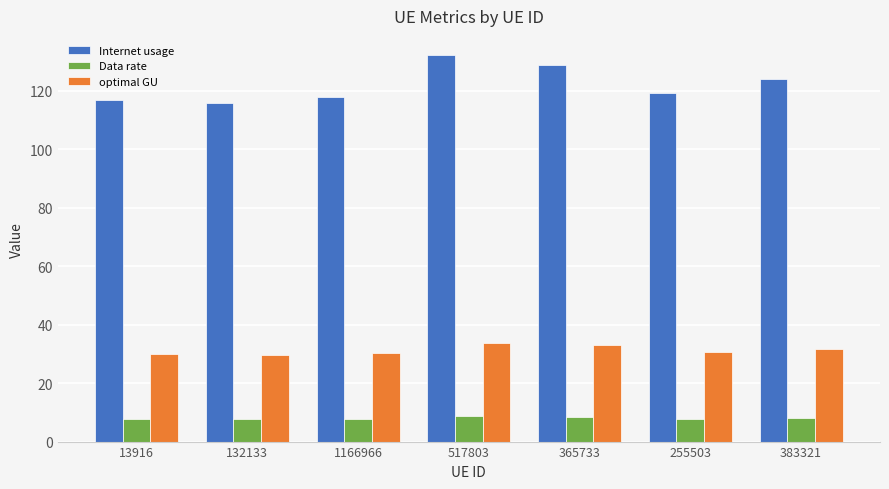

What is the total value across all series at 517803?

174.5